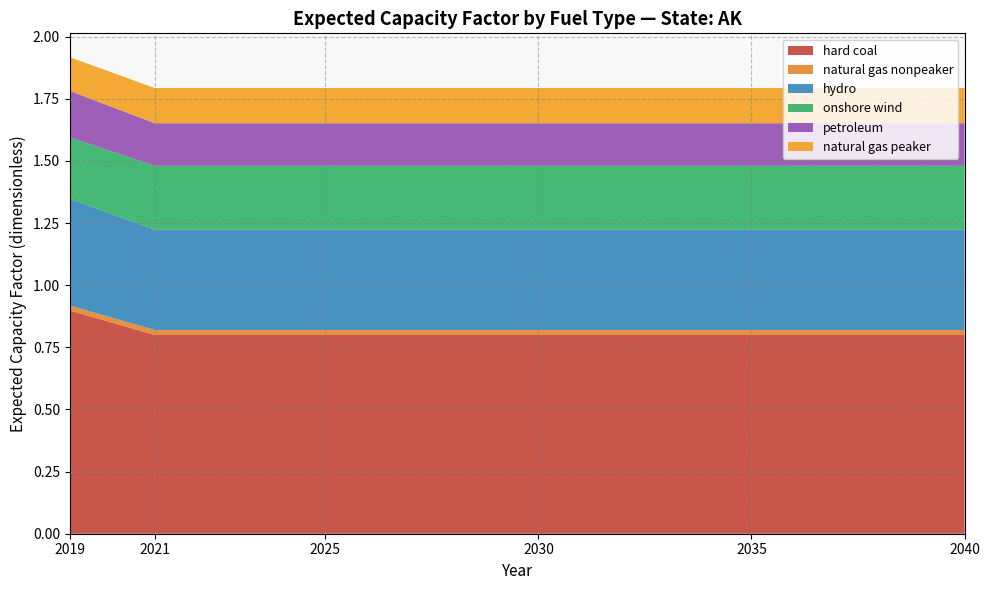

The hard coal series shows 1.3 at 2030. True or false?

False